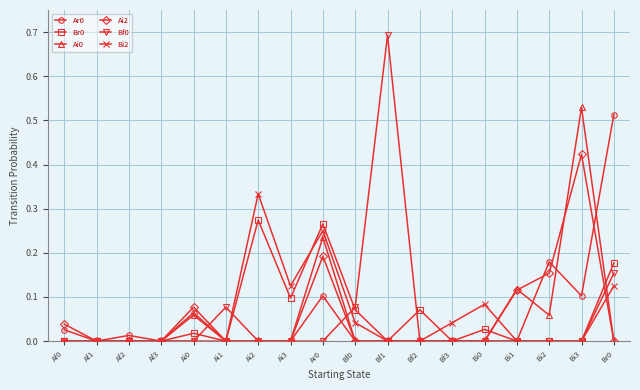

Is it true that Ar0 equals 0.1 at Ai0?

True